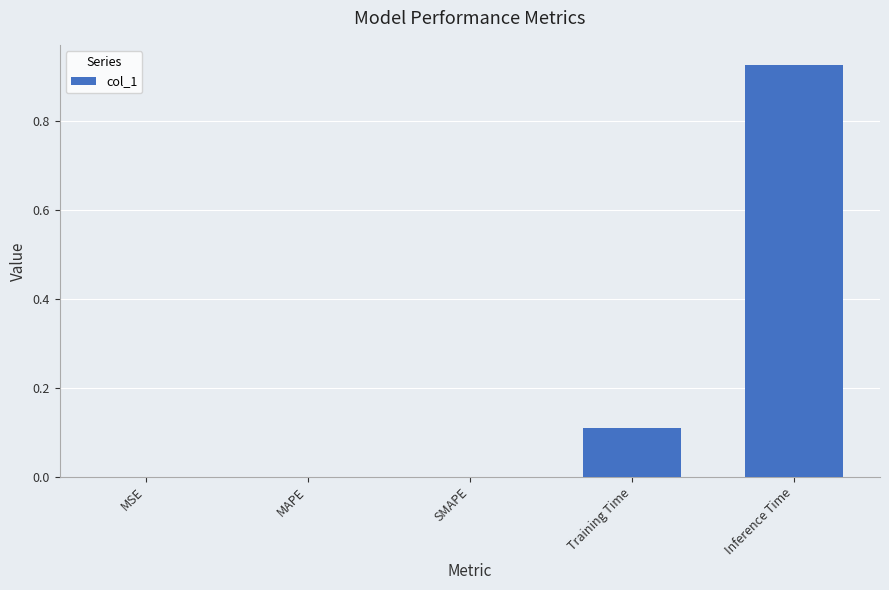

At which category does the chart reach its peak across all series?

Inference Time